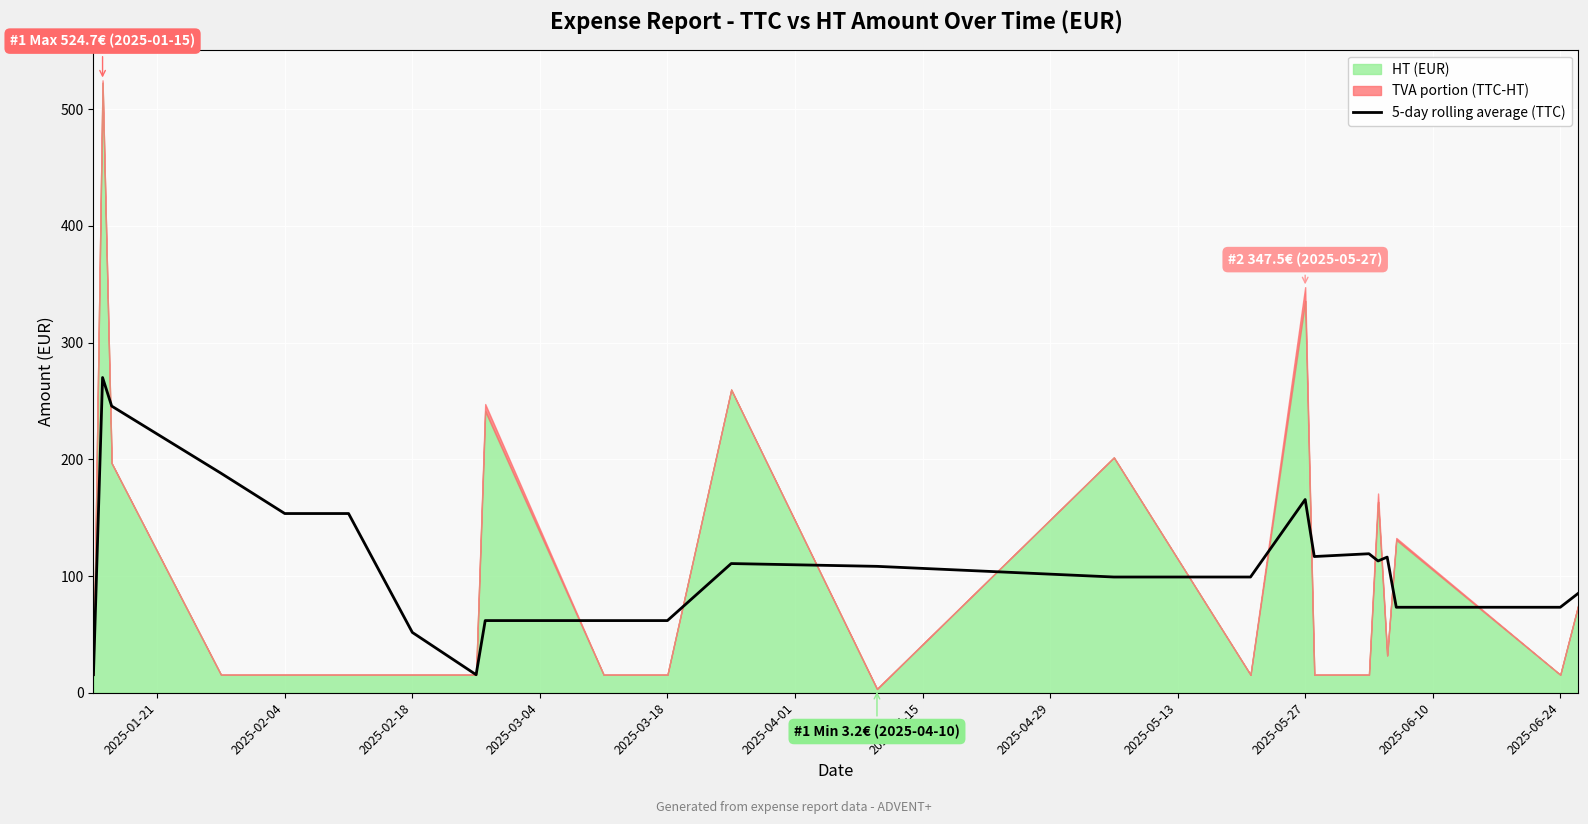

What is the minimum value for 5-day rolling average (TTC)?

15.4